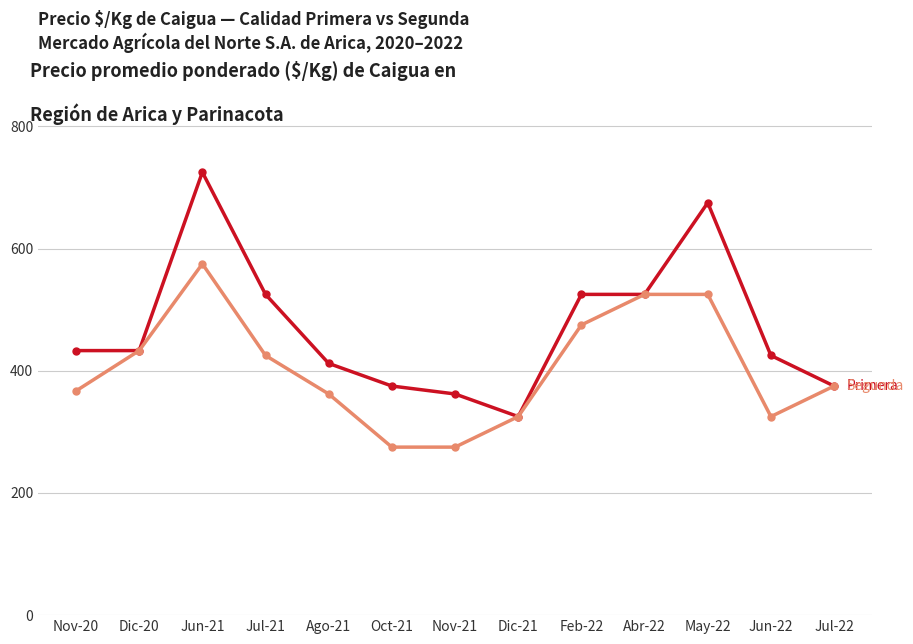

What is the spread (max minus min) of values at Jun-22?

100